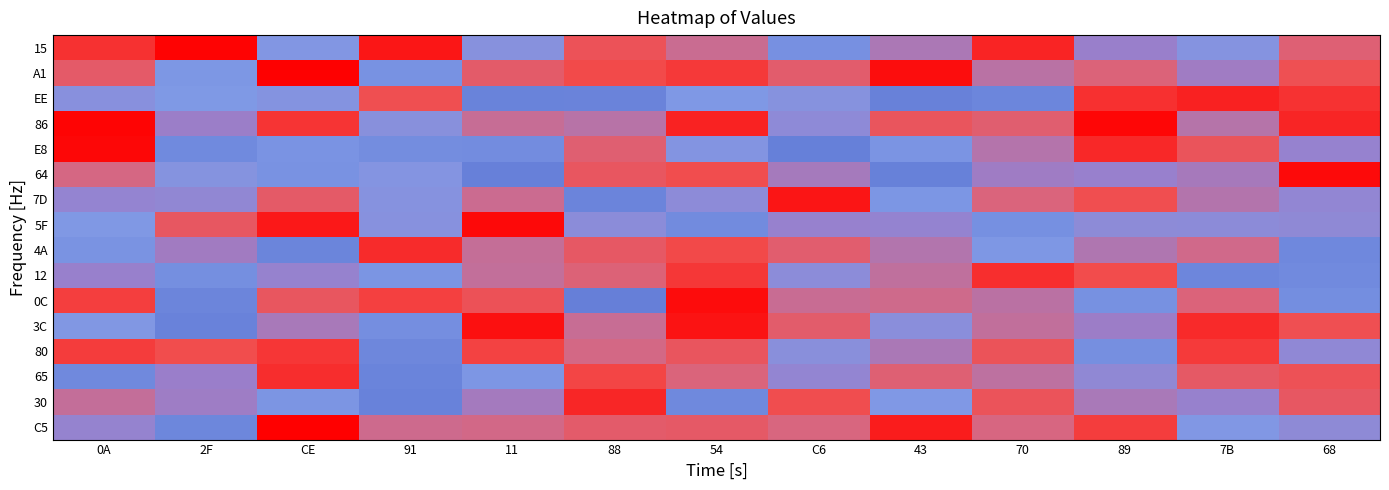

What is the difference between the highest and lowest values at 0A?

232